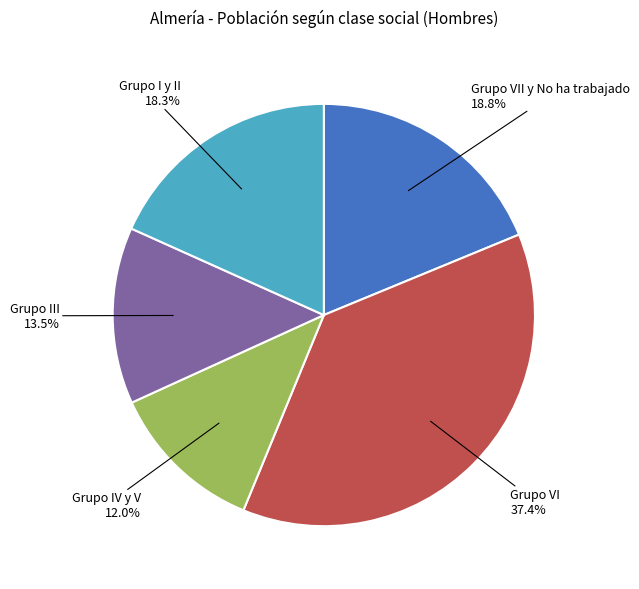

Is there any slice that represents more than half of the pie?

No